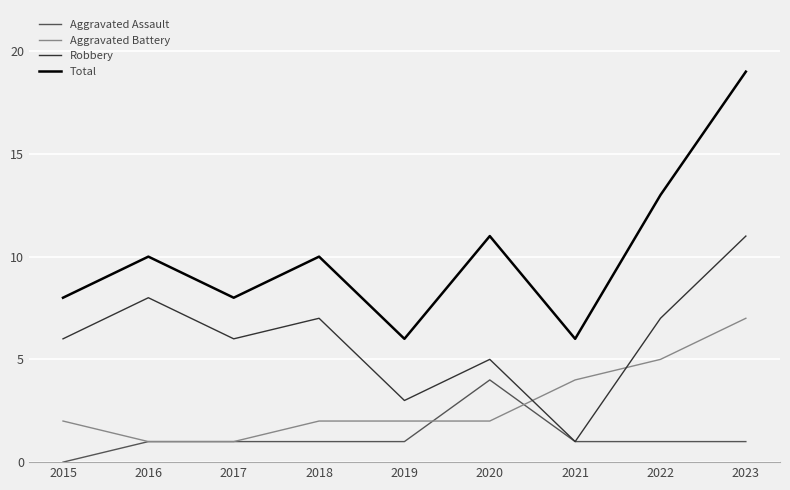

Does the chart display data point markers on the line(s)?

No